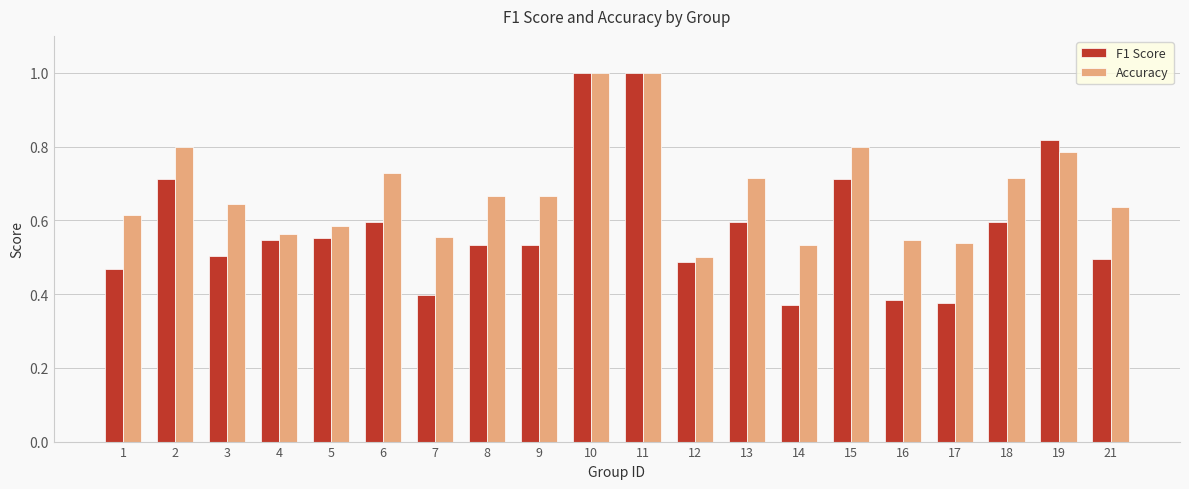

Is it true that F1 Score equals 0.4 at 16?

True